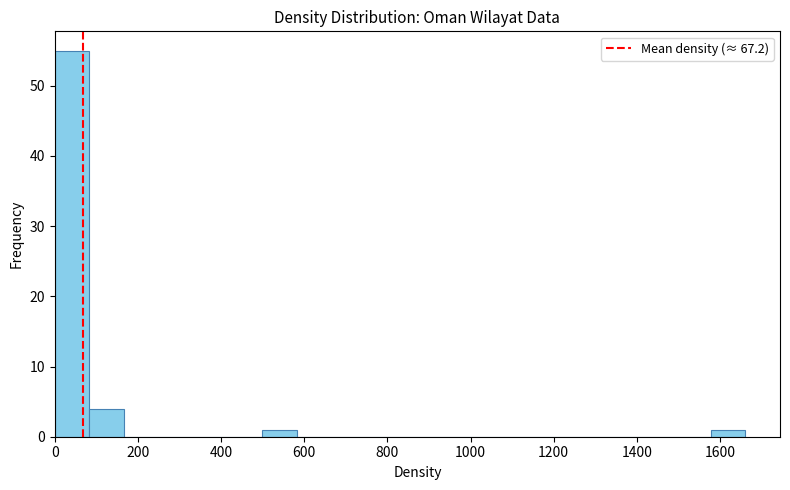

Which range on the x-axis has the tallest bar?

0 to 80